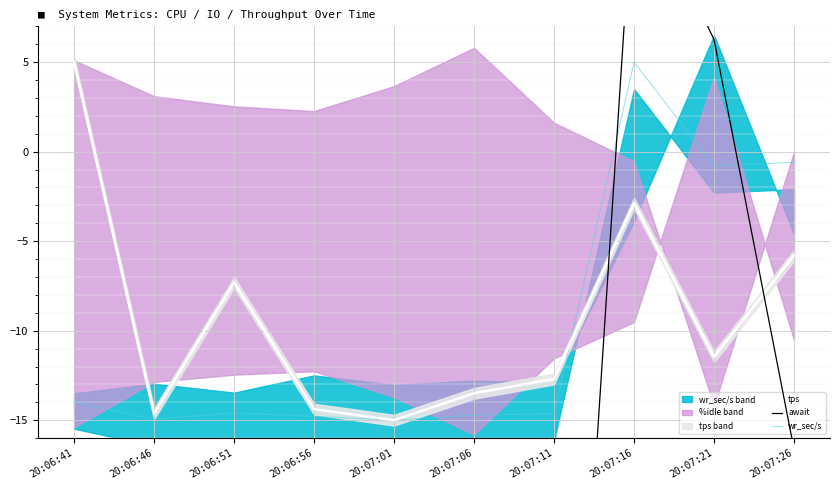

True or false: tps has more than 0 interior local peaks.

True